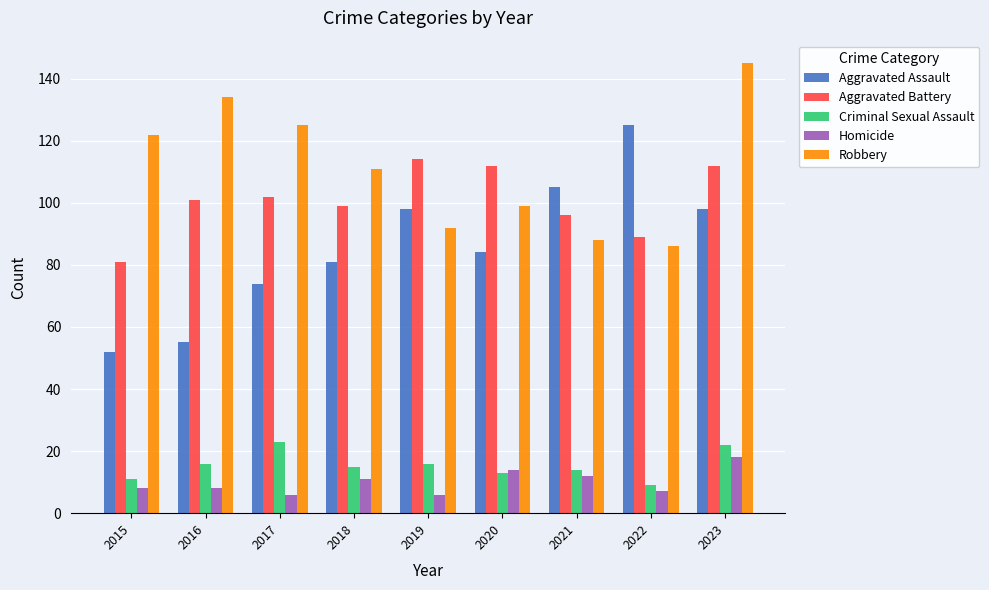

Where is Aggravated Assault nearest to the value 88?

2020